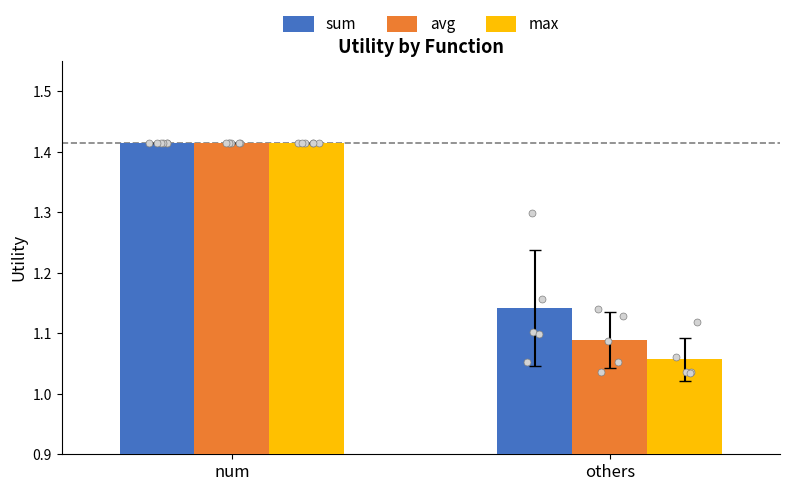

What is the total value across all series at num?

4.2